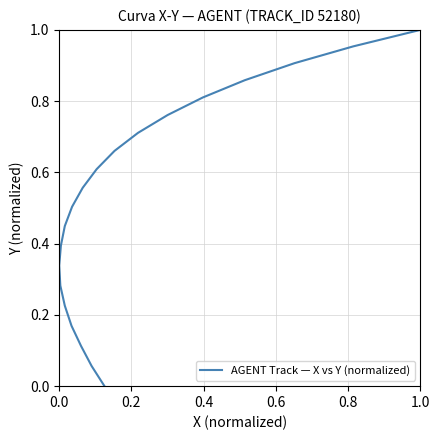

Reading left to right, extract all data points from this chart.

0.0	0.1	0.1	0.2	0.2	0.3	0.3	0.4	0.4	0.5	0.6	0.6	0.7	0.7	0.8	0.8	0.9	0.9	1.0	1.0